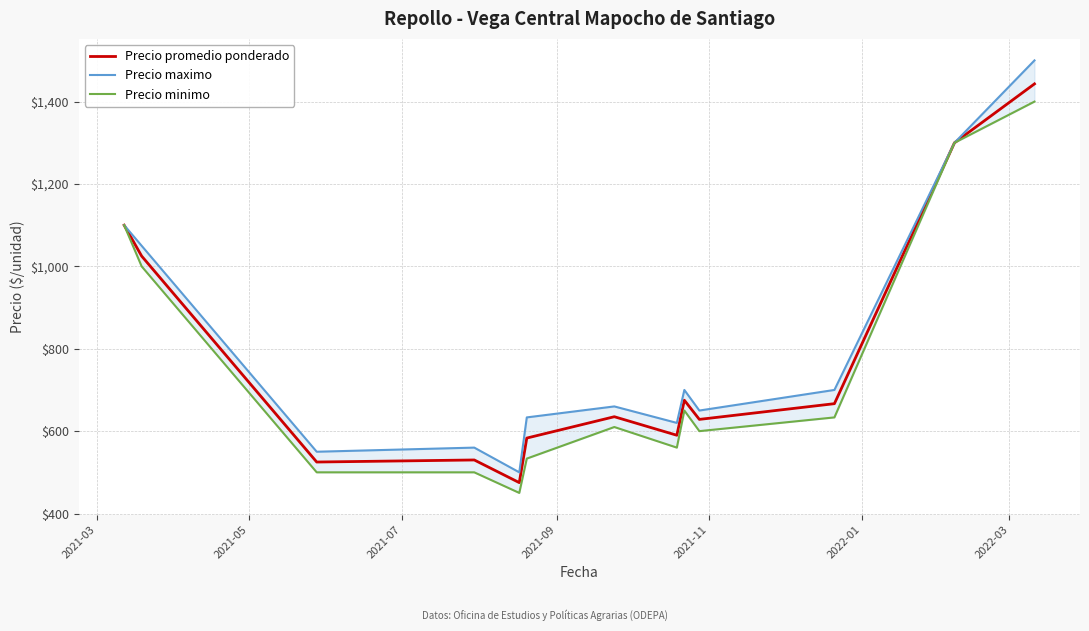

What is the maximum value for Precio promedio ponderado?

1443.0